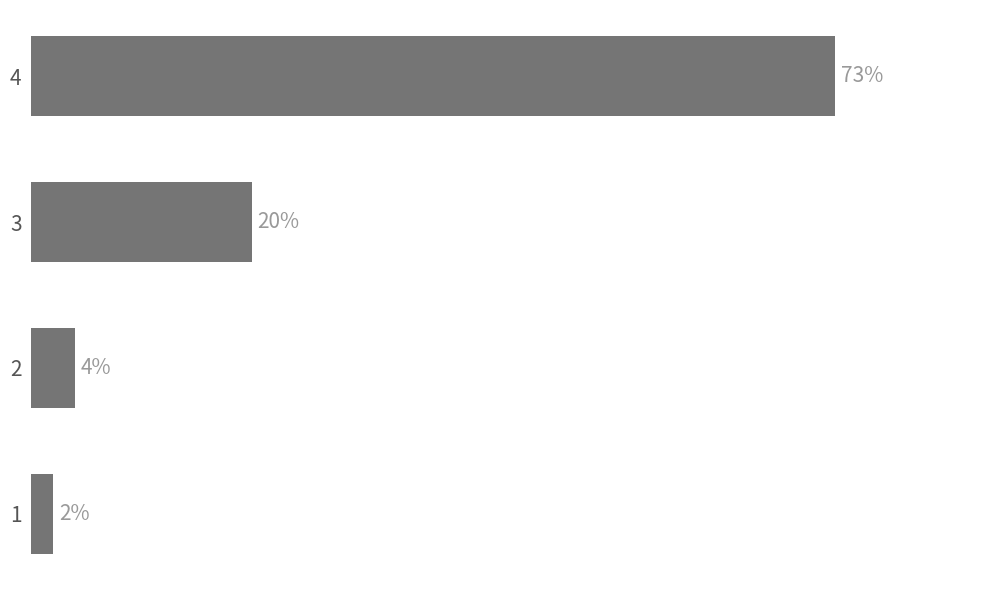

List the labels in order of value, largest first.

4, 3, 2, 1